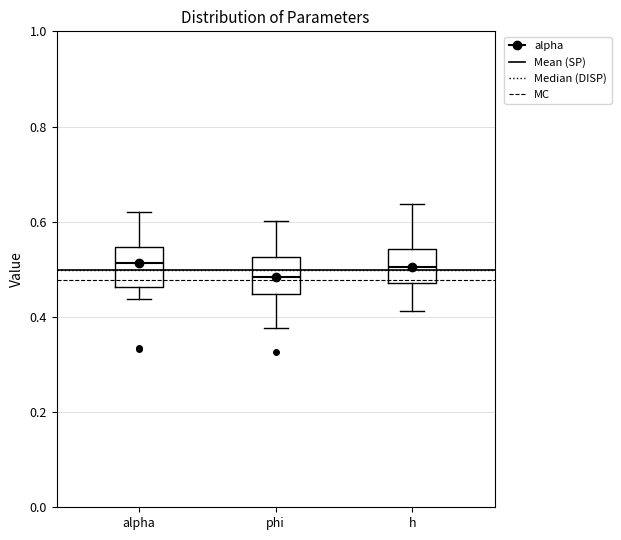

Reading left to right, transcribe this box plot: for each box, give where its median line is, the range the box spans, and where its two whiskers end, as read against the y-axis. The values are not printed on the chart, so give them approximately, as read against the axis.

alpha: median 0.52, box 0.46 to 0.54, whiskers 0.44 to 0.62
phi: median 0.48, box 0.44 to 0.52, whiskers 0.38 to 0.60
h: median 0.50, box 0.48 to 0.54, whiskers 0.42 to 0.64